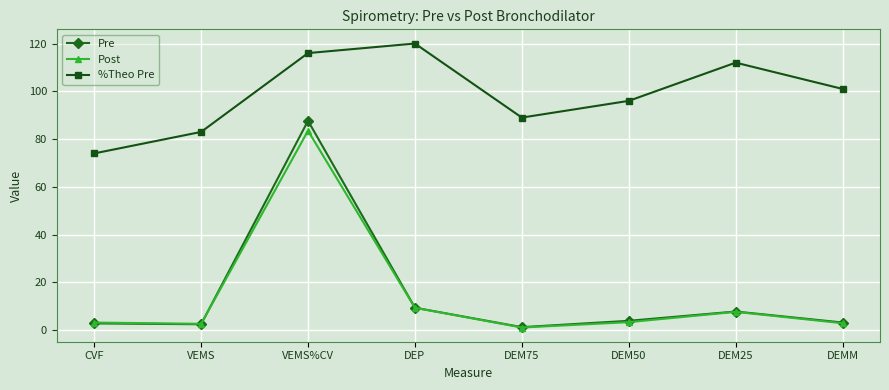

What is the spread (max minus min) of values at DEMM?

98.1